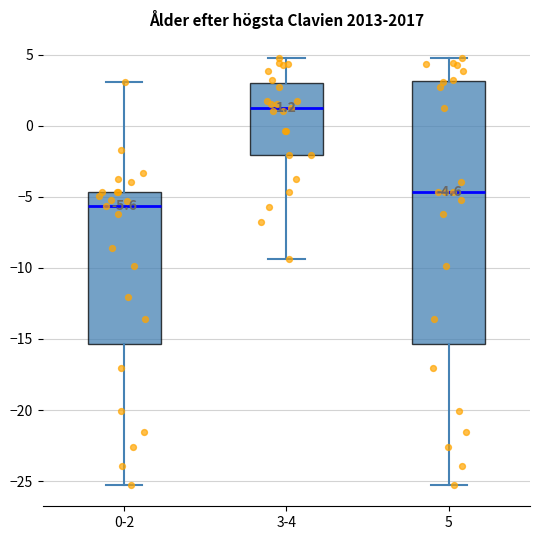

Which box's median line is the highest?

3-4